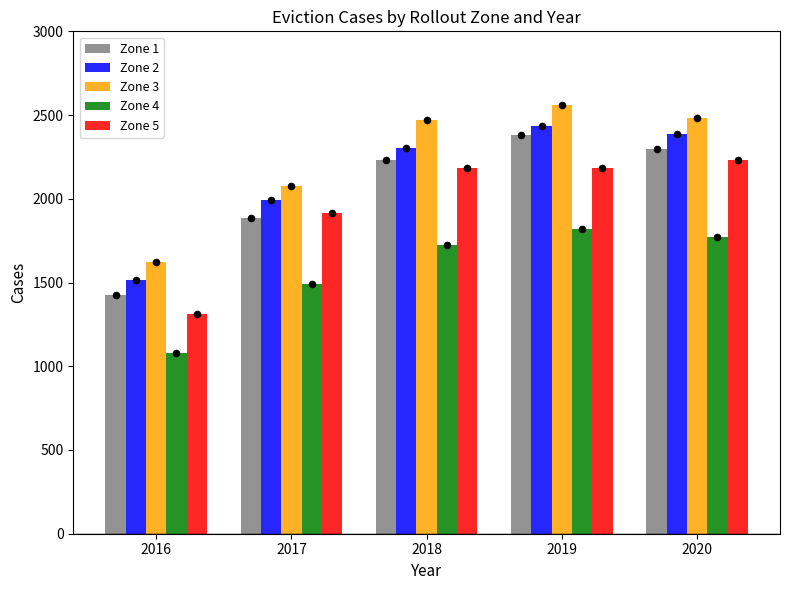

Which series reaches the minimum Y coordinate?

Zone 4